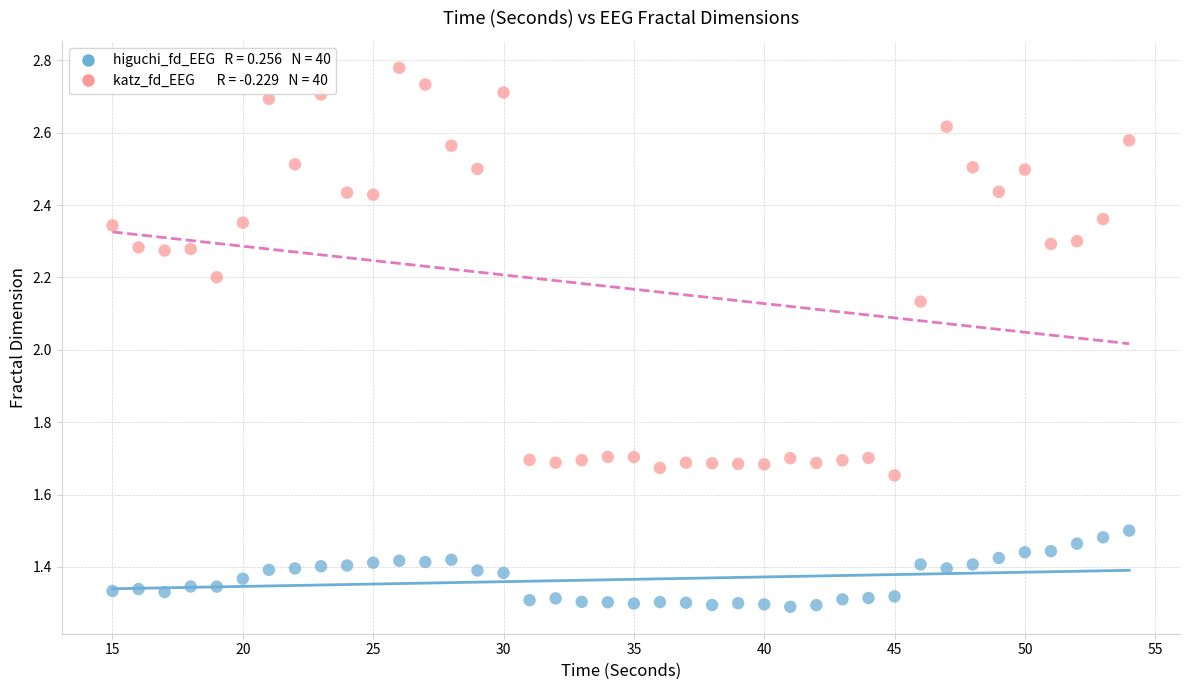

Across all data points, what is the range of X values (max minus min)?

39.0